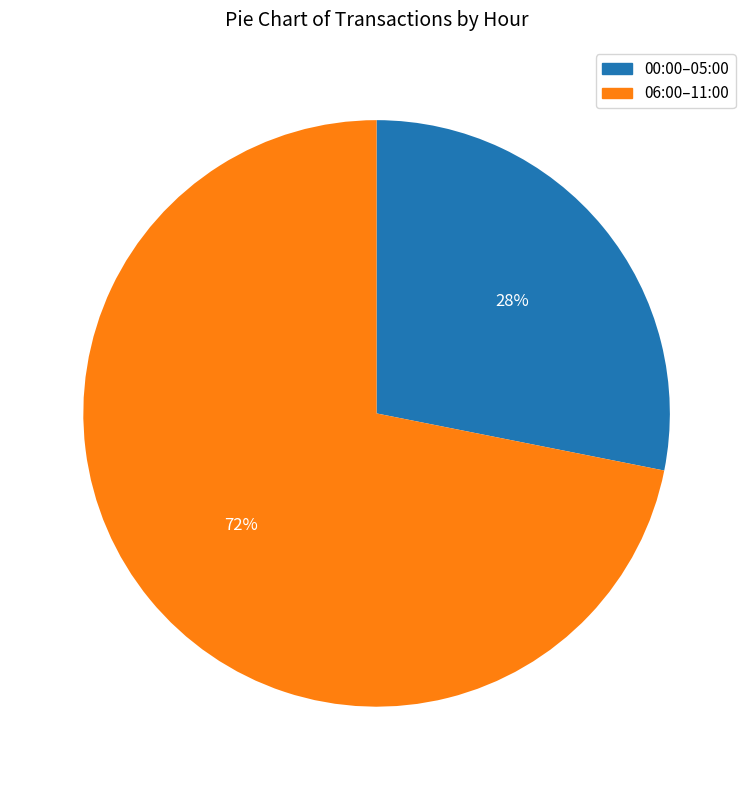

To the nearest percent, what is the difference between the largest and smallest slice percentages?

44%